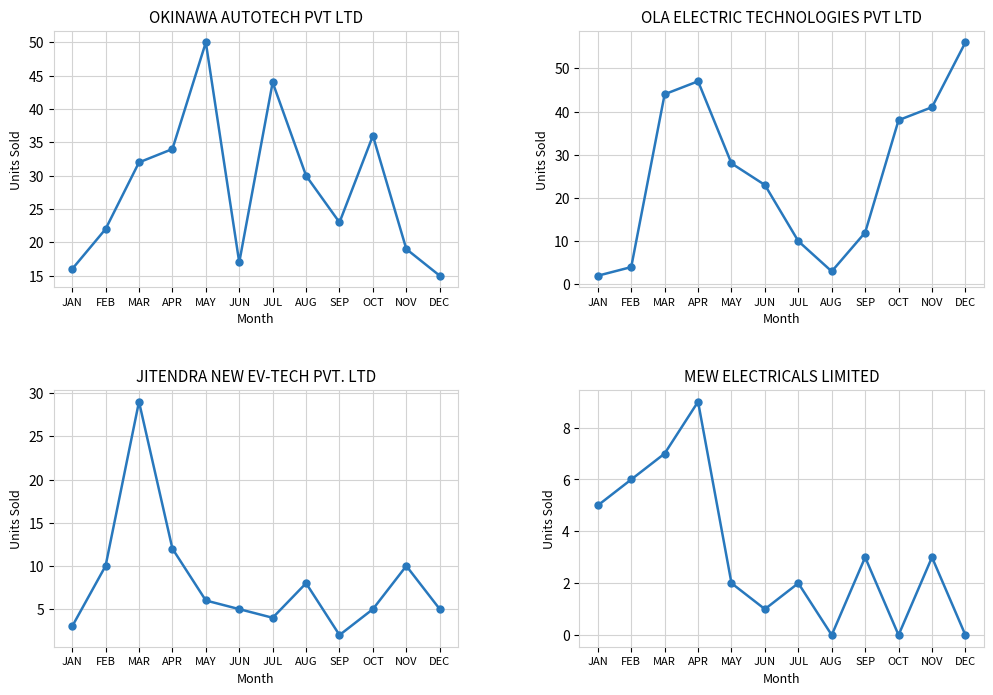

How many categories are shown in the chart?

12